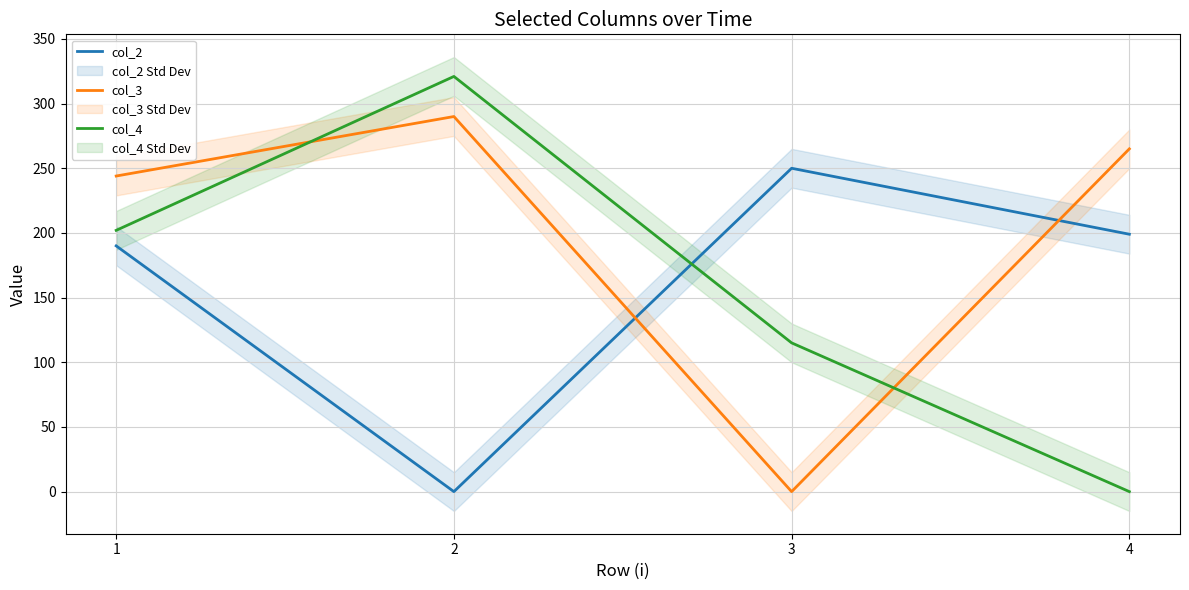

The col_3 series shows 265 at 4. True or false?

True